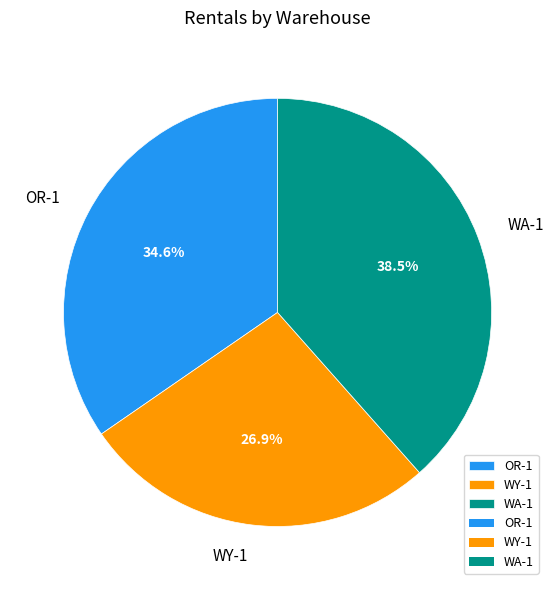

Which has a higher value, WY-1 or OR-1?

OR-1